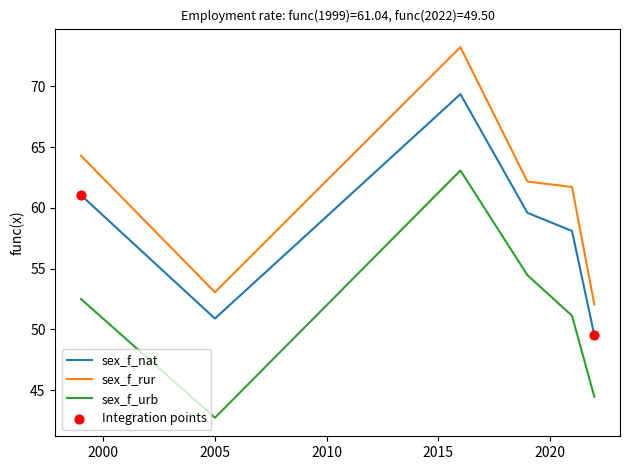

What is the maximum value for sex_f_urb?

63.1